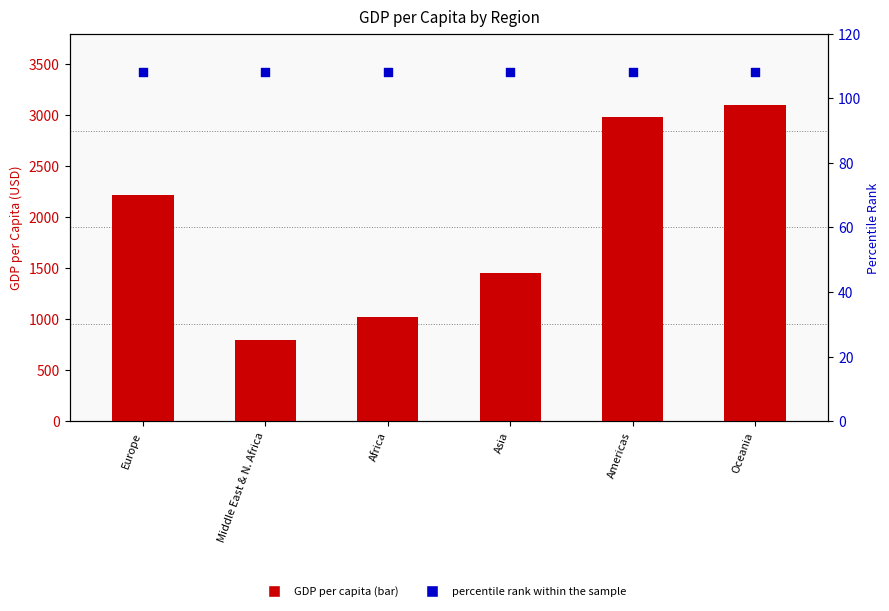

At how many categories does at least one series exceed 591?

6